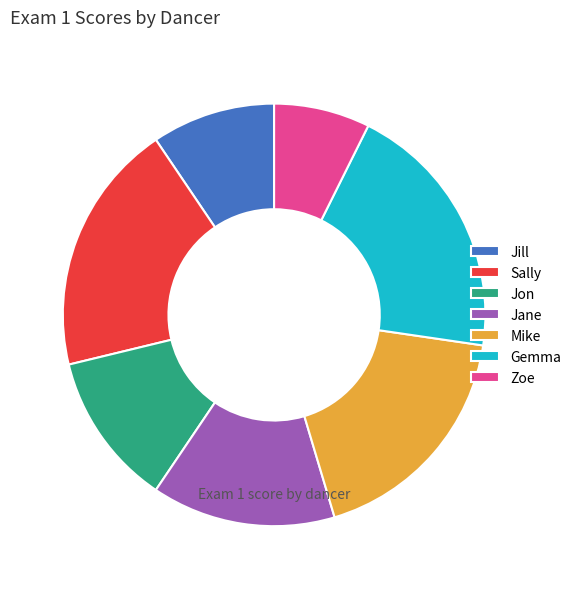

Combined, do Zoe and Jane account for over 50%?

No